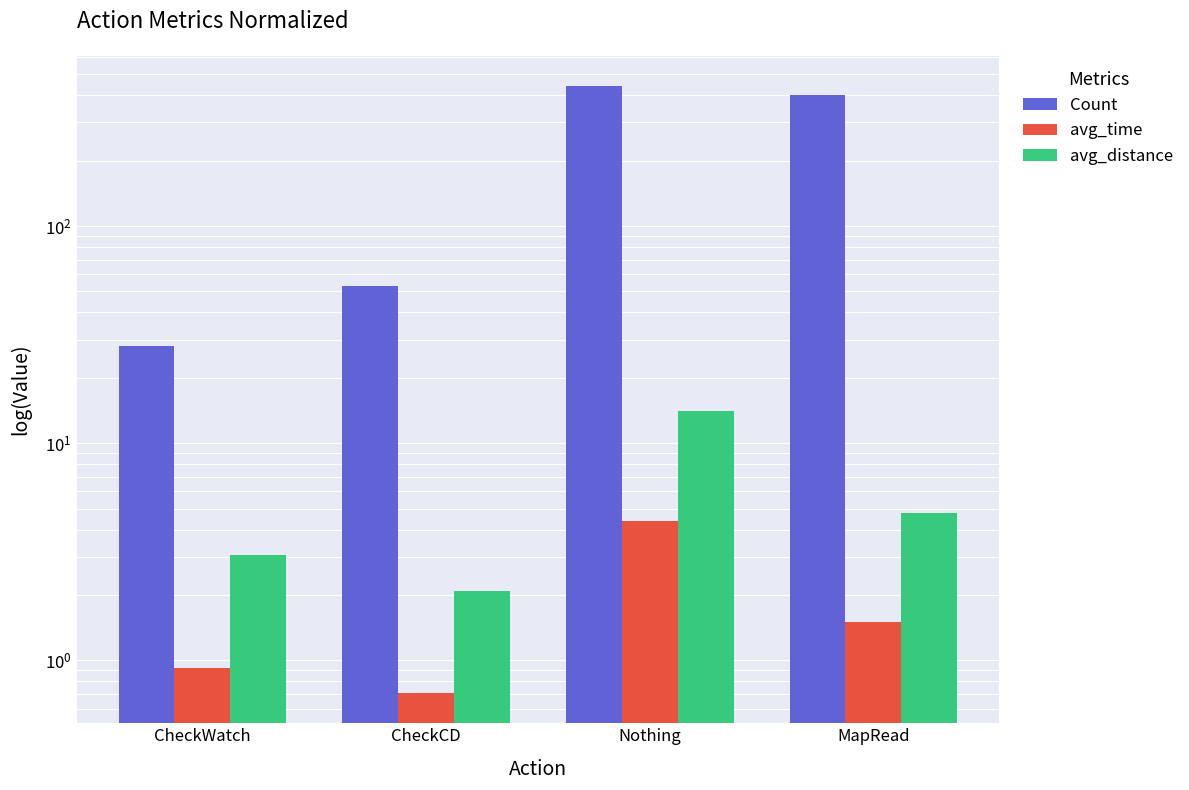

Which series has the widest spread of values?

Count